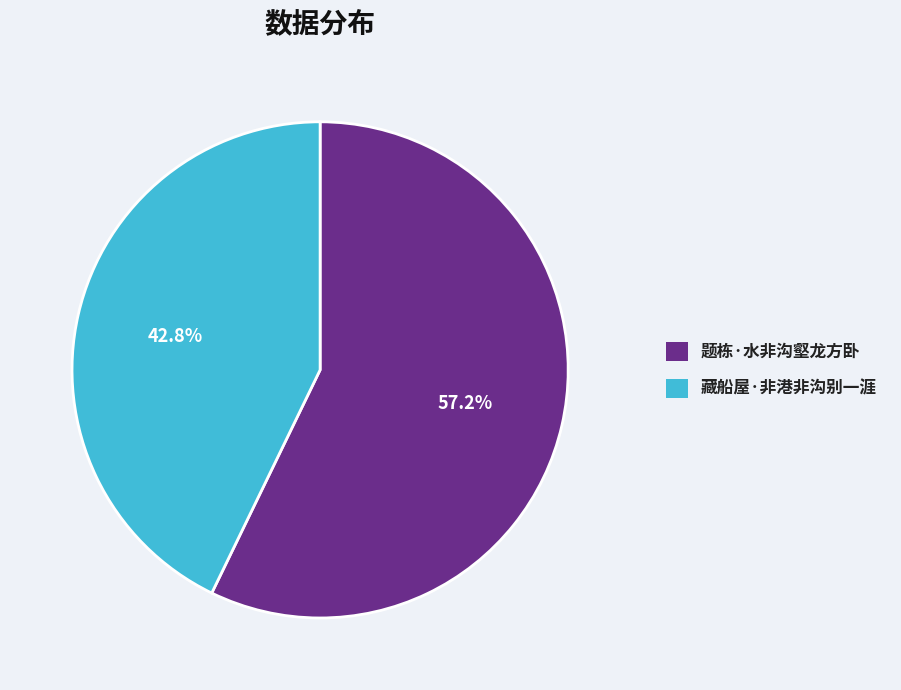

Count the number of slices in the pie.

2